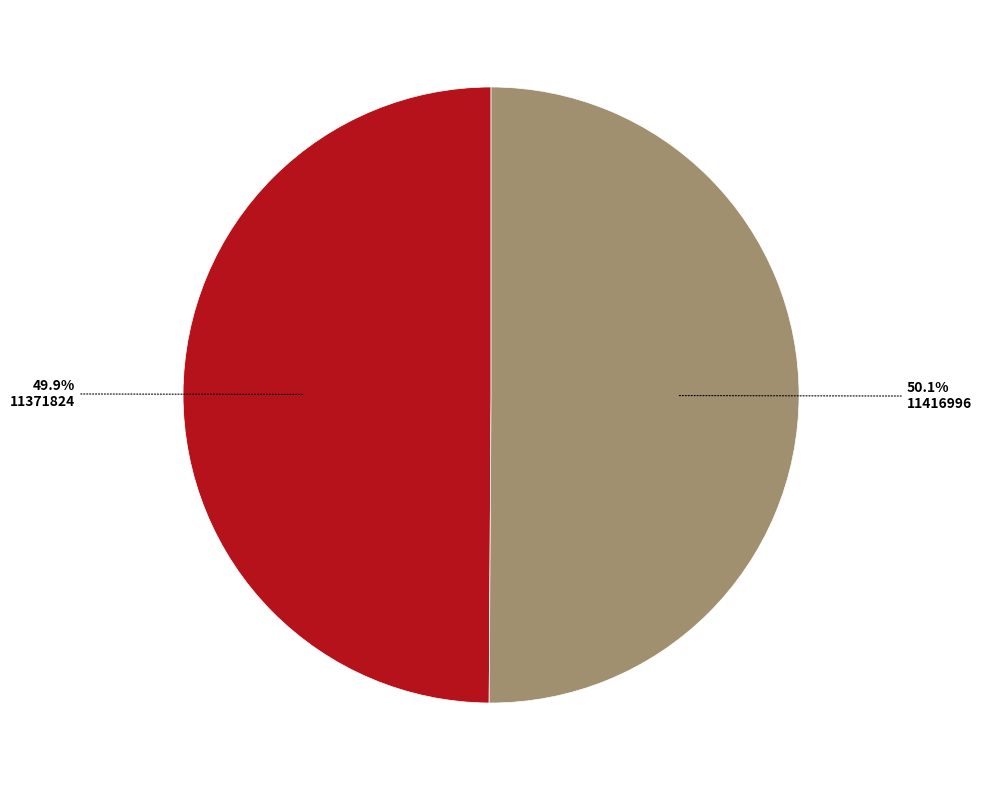

To the nearest percent, what is the average slice percentage?

50%